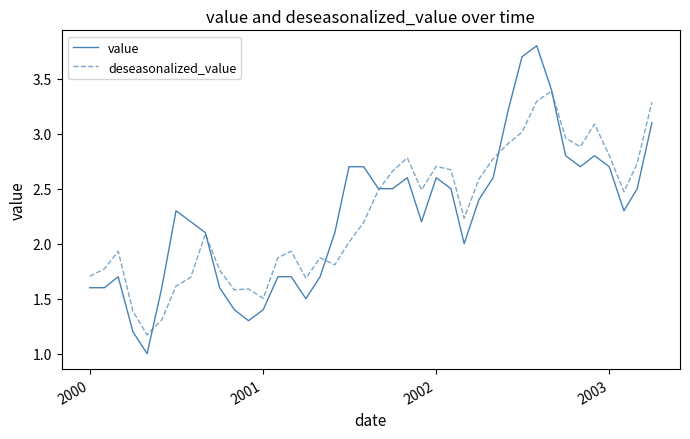

How many times do deseasonalized_value and value cross each other?

6